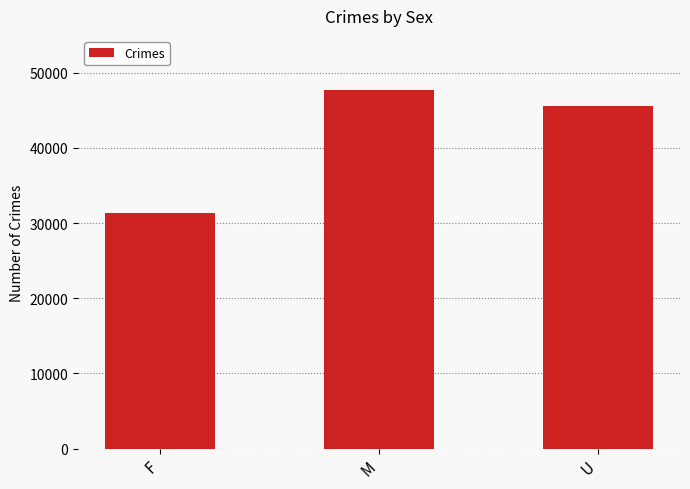

What is the change in value from M to U?

-2152